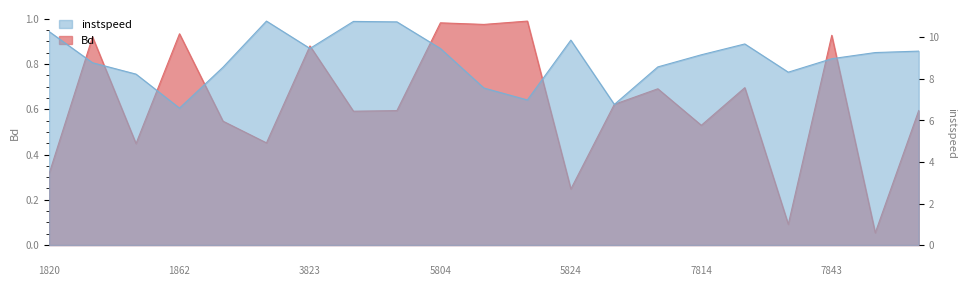

True or false: instspeed and Bd cross at least once.

False